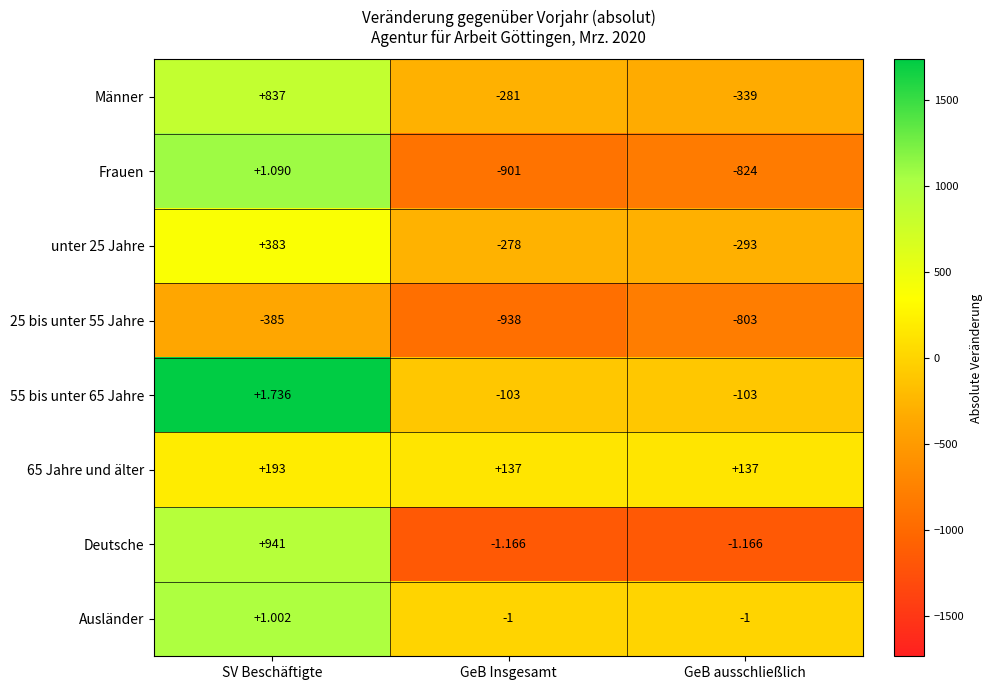

How many distinct data groups are displayed?

8